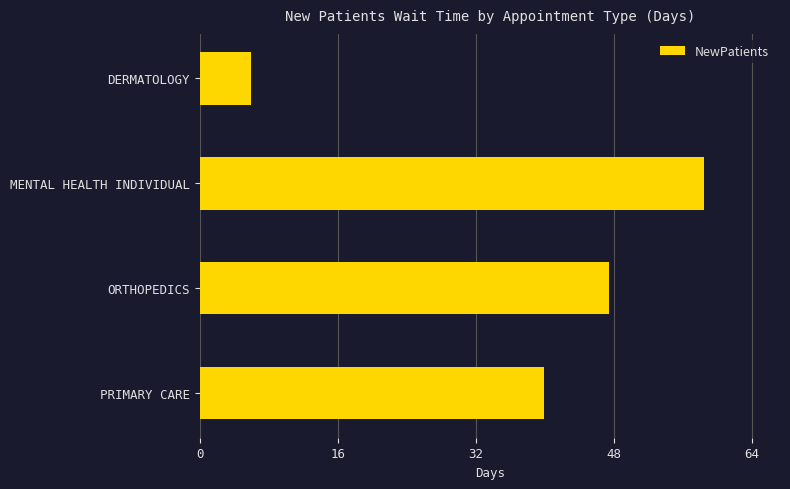

Between PRIMARY CARE and MENTAL HEALTH INDIVIDUAL, which is larger?

MENTAL HEALTH INDIVIDUAL